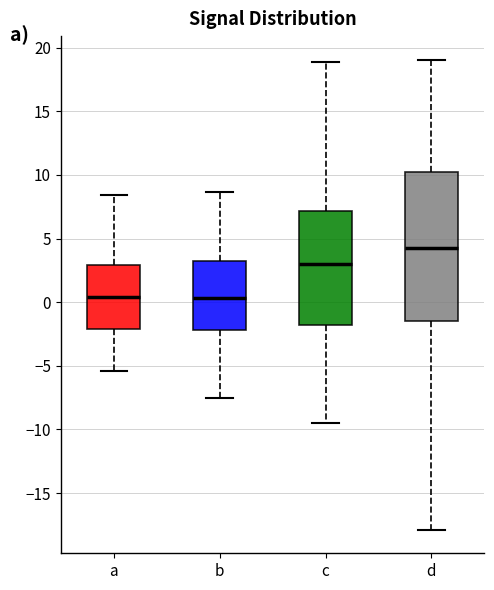

Which box's median line is the highest?

d